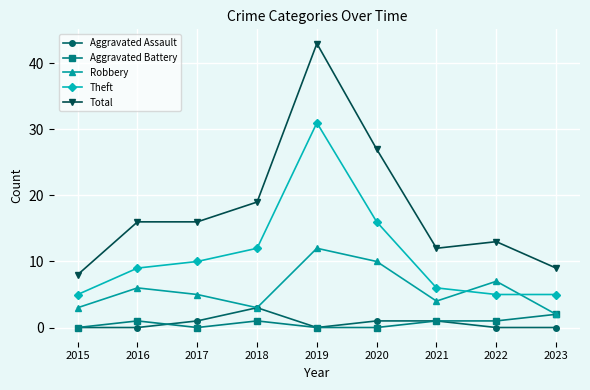

The Aggravated Assault series shows -2 at 2015. True or false?

False